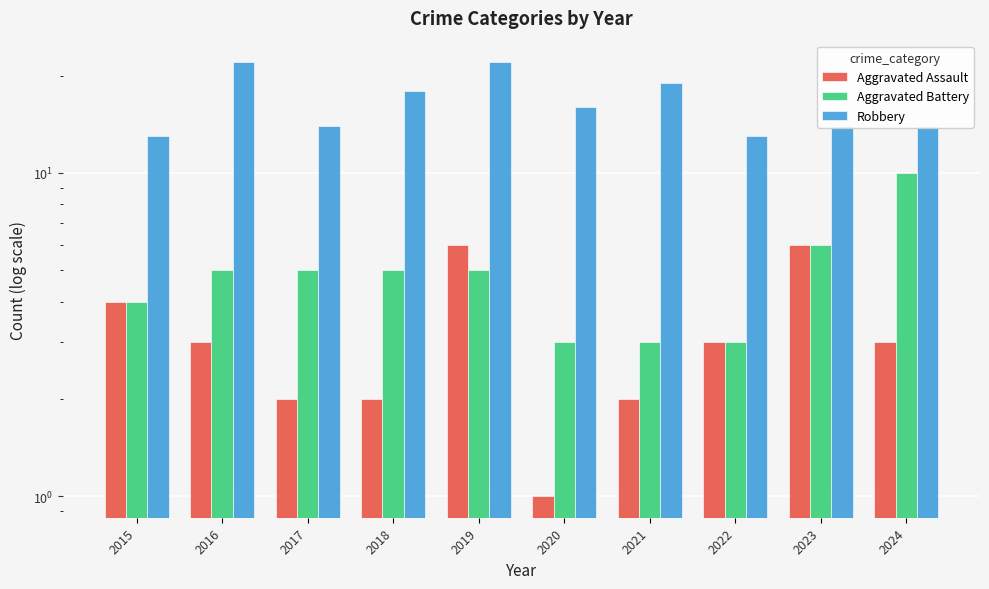

What is the difference between the maximum and minimum values in the Aggravated Assault series?

5